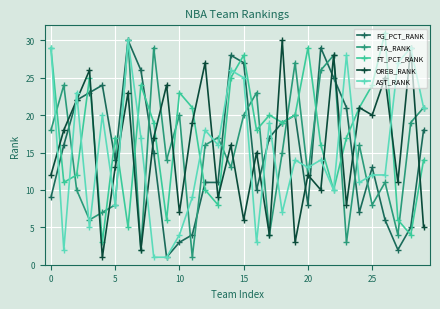

Is this an area chart (filled region under the line)?

No